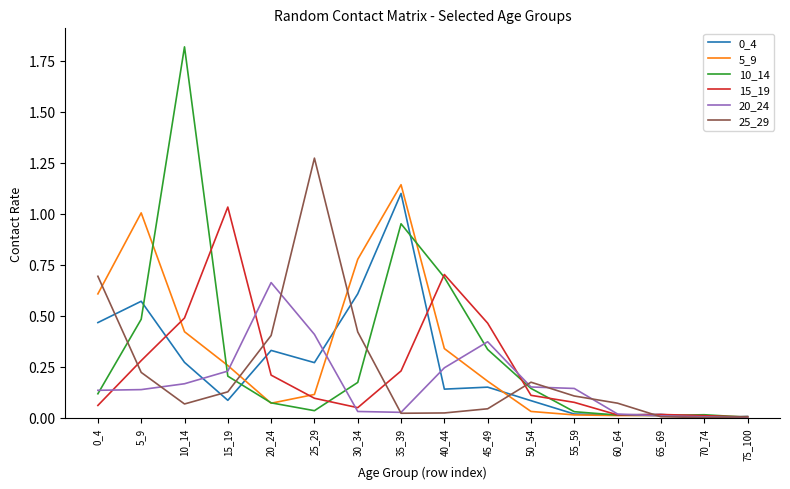

Which series has the largest range (max minus min)?

10_14